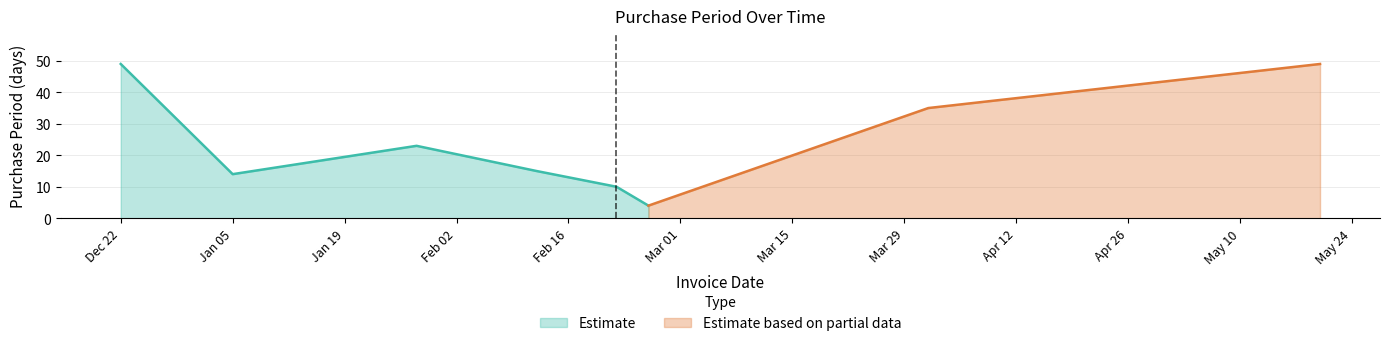

What is the maximum value shown in the chart?

49